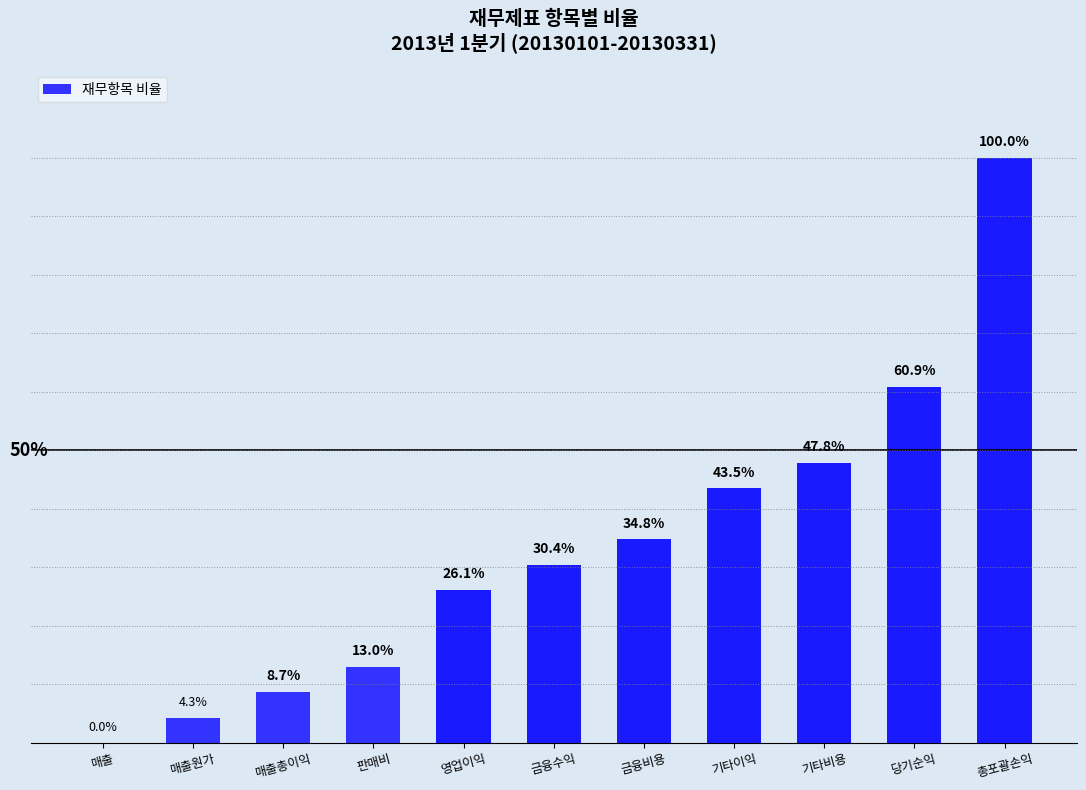

Where does the data first go above 30?

금융수익